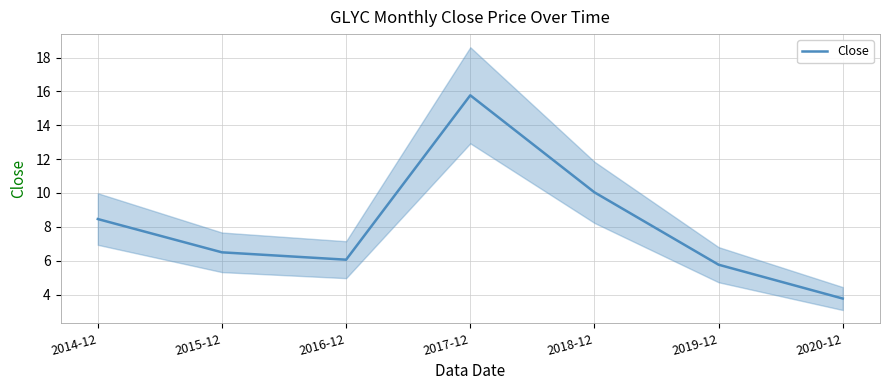

Which has a higher value, 2015-12 or 2019-12?

2015-12